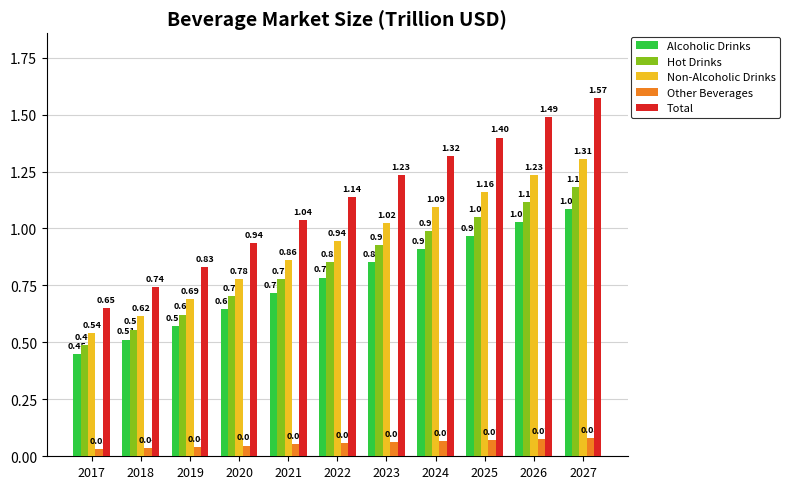

Rank the series by their maximum value, from lowest to highest.

Other Beverages, Alcoholic Drinks, Hot Drinks, Non-Alcoholic Drinks, Total